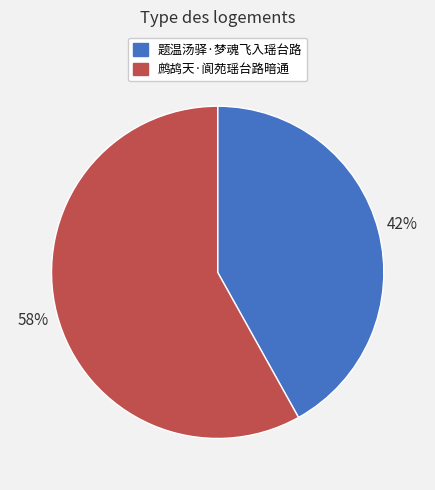

How many segments does this pie chart have?

2